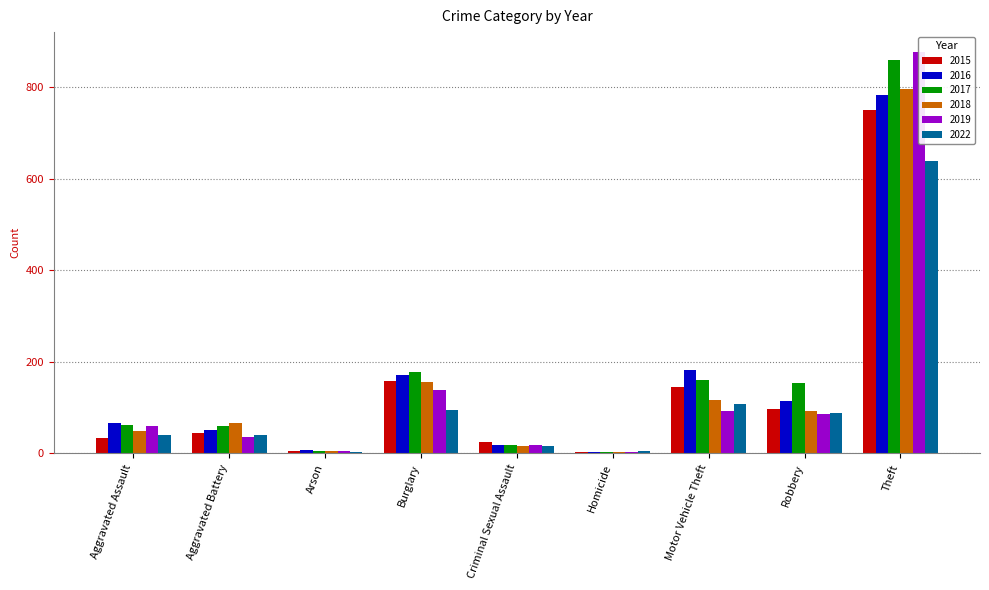

What is the spread (max minus min) of values at Theft?

238